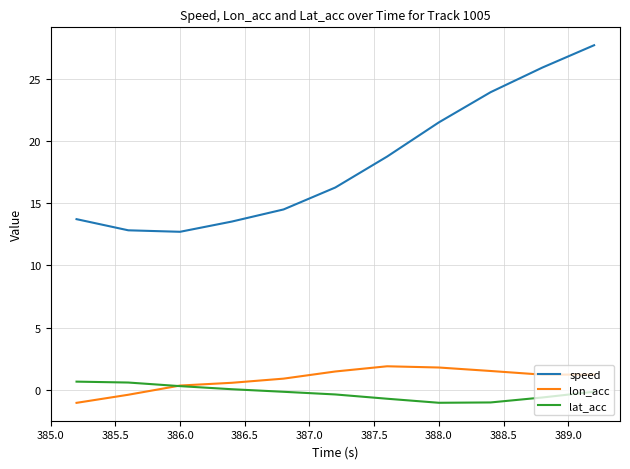

True or false: lat_acc and speed cross at least once.

False